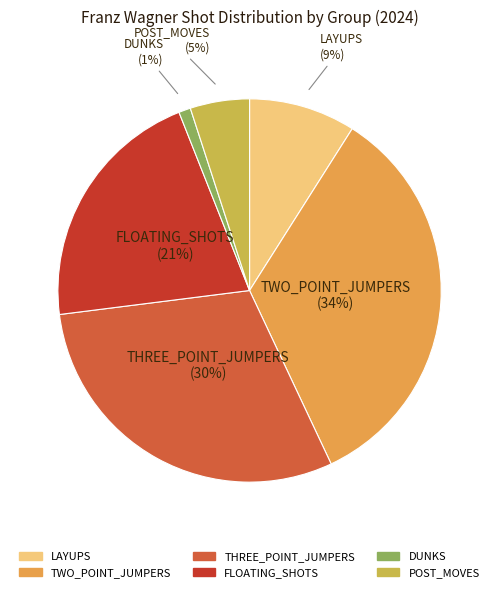

Is POST_MOVES the majority of the pie?

No